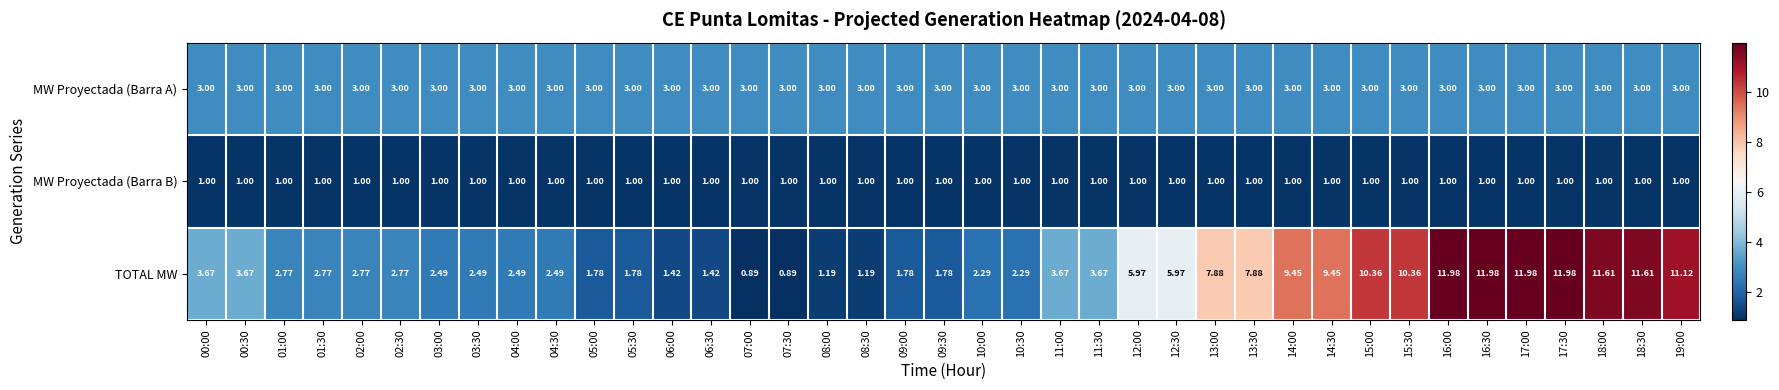

Which series has the largest range (max minus min)?

TOTAL MW